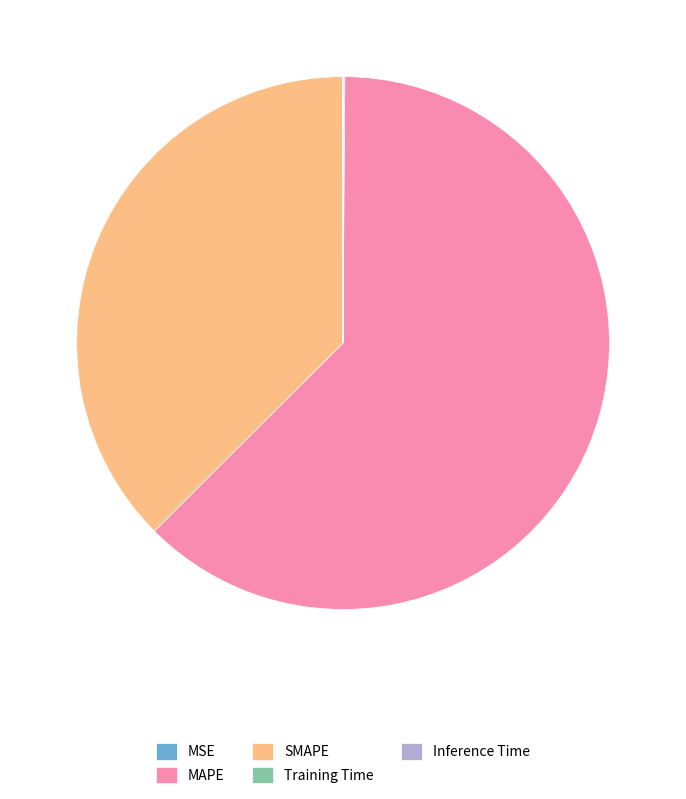

The SMAPE slice represents 51% of the pie. True or false?

False